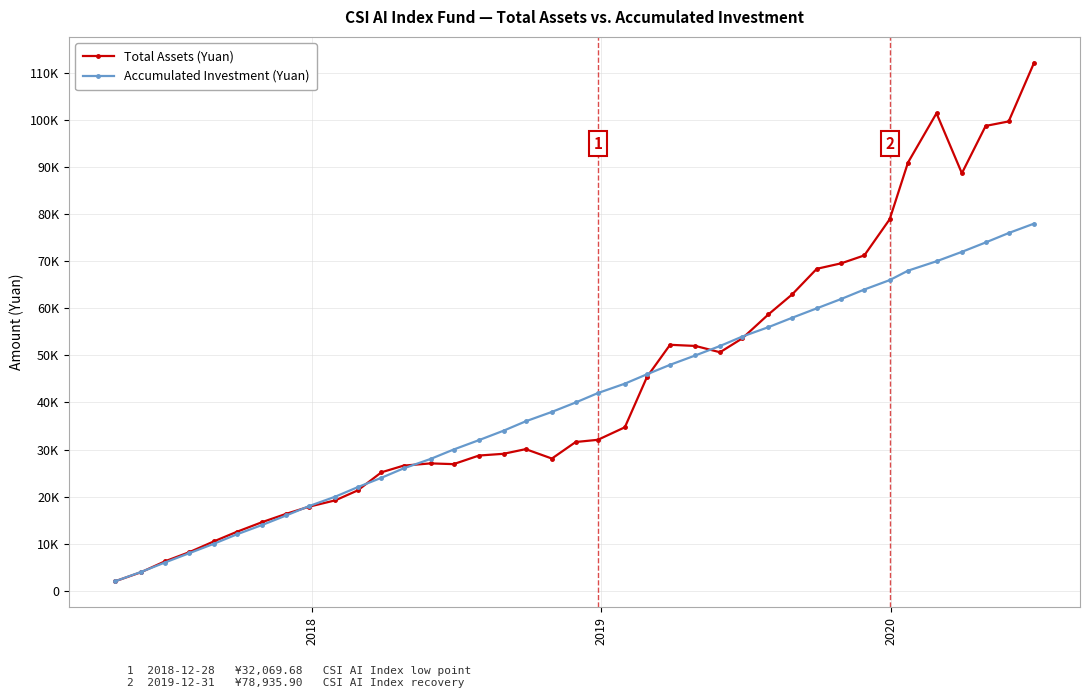

Rank the series by their maximum value, from highest to lowest.

Total Assets (Yuan), Accumulated Investment (Yuan)